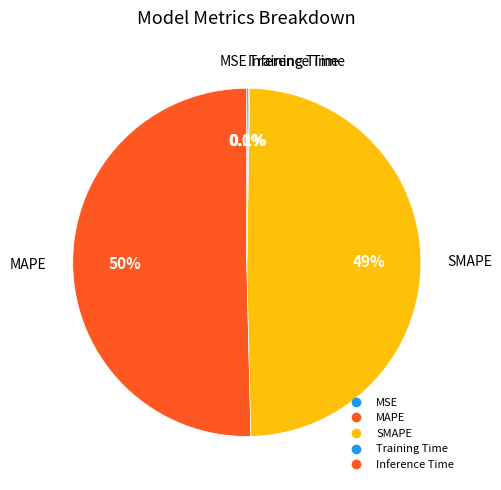

Is there a majority slice in this chart?

Yes